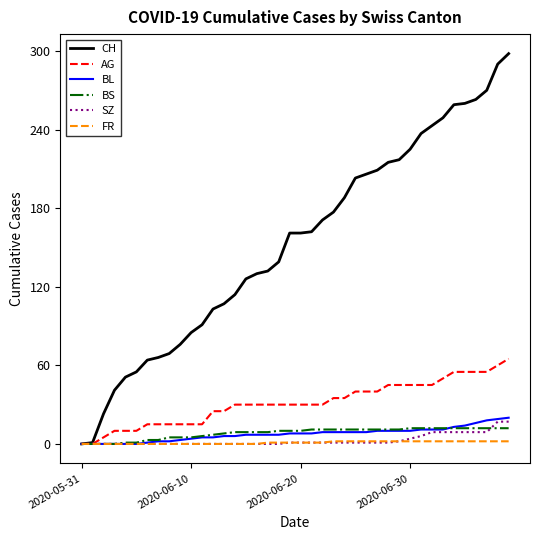

Does the chart display data point markers on the line(s)?

No